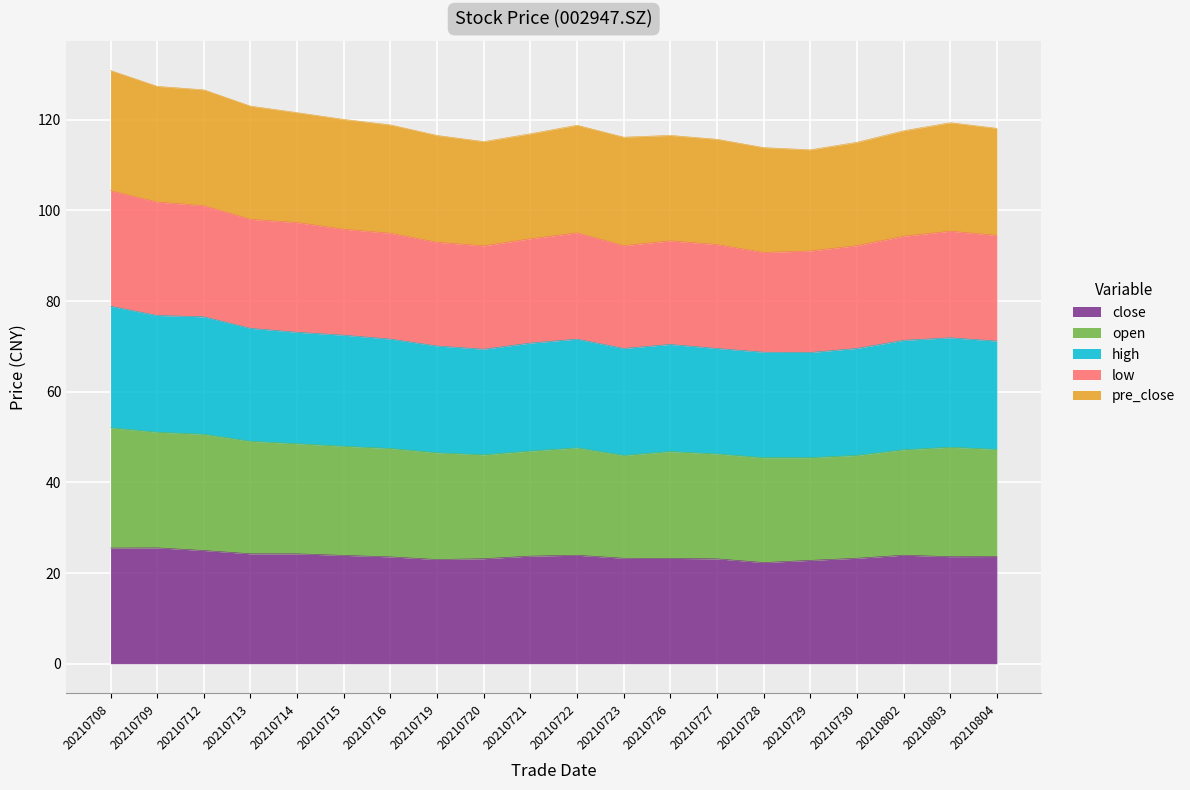

Rank the categories by high value from highest to lowest.

20210708, 20210709, 20210712, 20210713, 20210714, 20210715, 20210803, 20210716, 20210722, 20210802, 20210804, 20210721, 20210726, 20210719, 20210723, 20210730, 20210727, 20210720, 20210728, 20210729